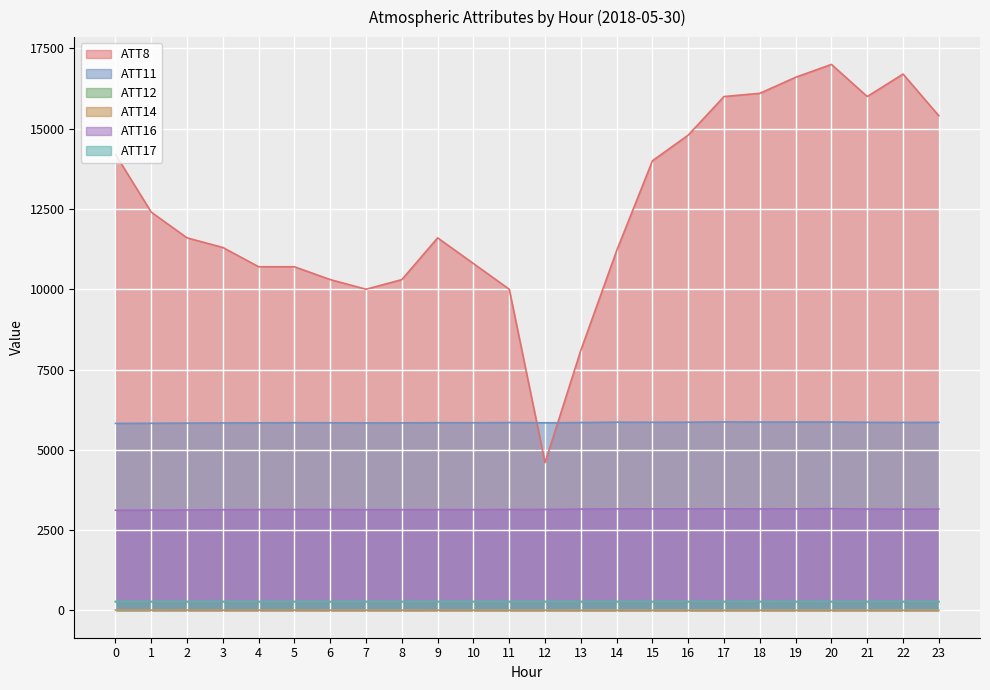

What is the maximum value for ATT11?

5867.8